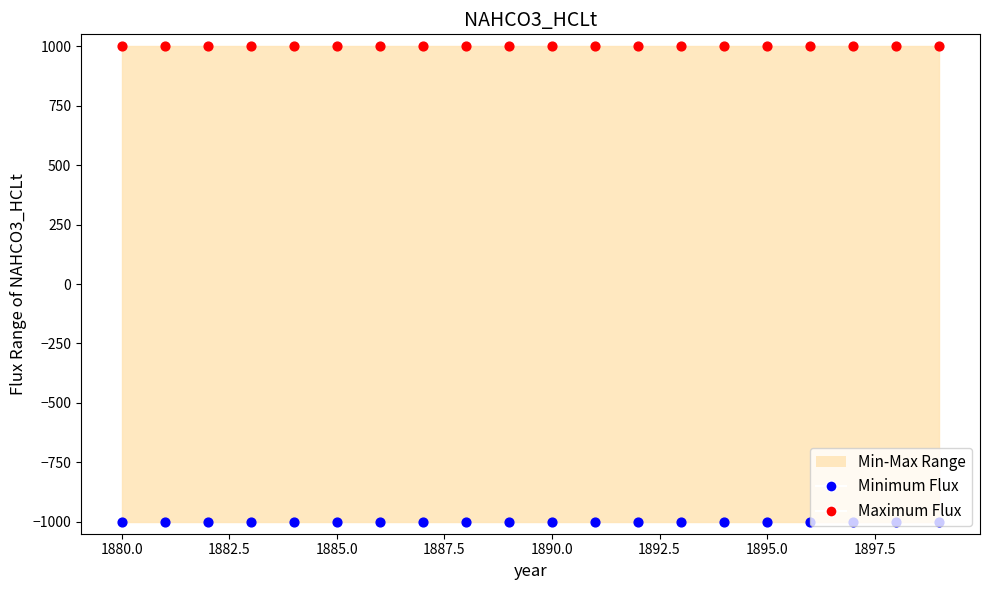

Which series has the largest total across all categories?

Maximum Flux